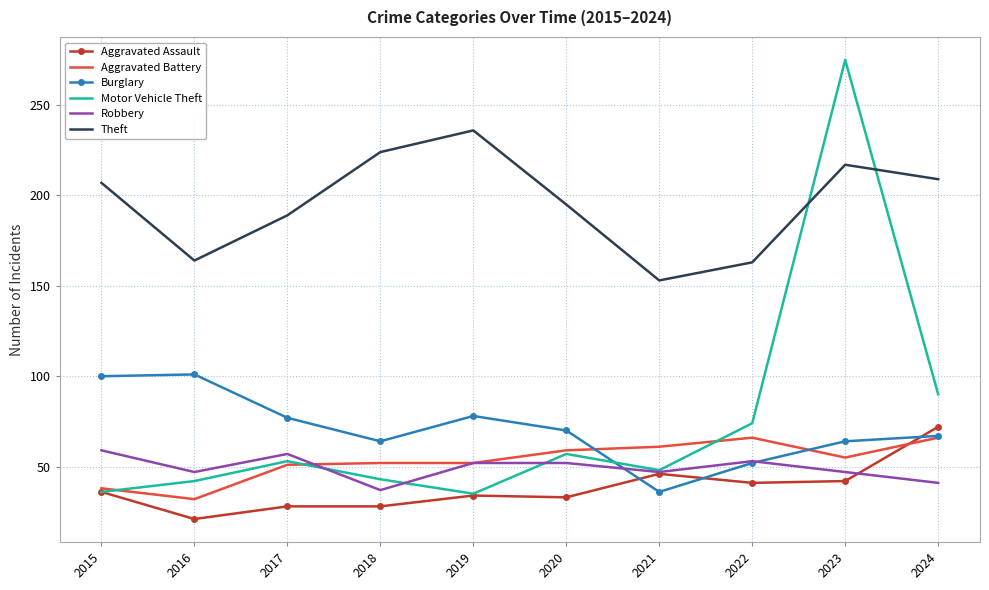

What is the spread (max minus min) of values at 2018?

196